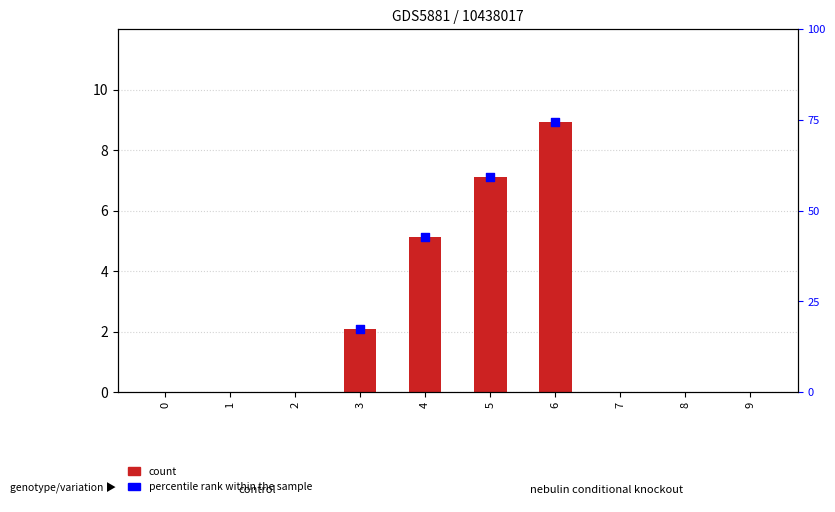

Between 1 and 7, which is larger?

1